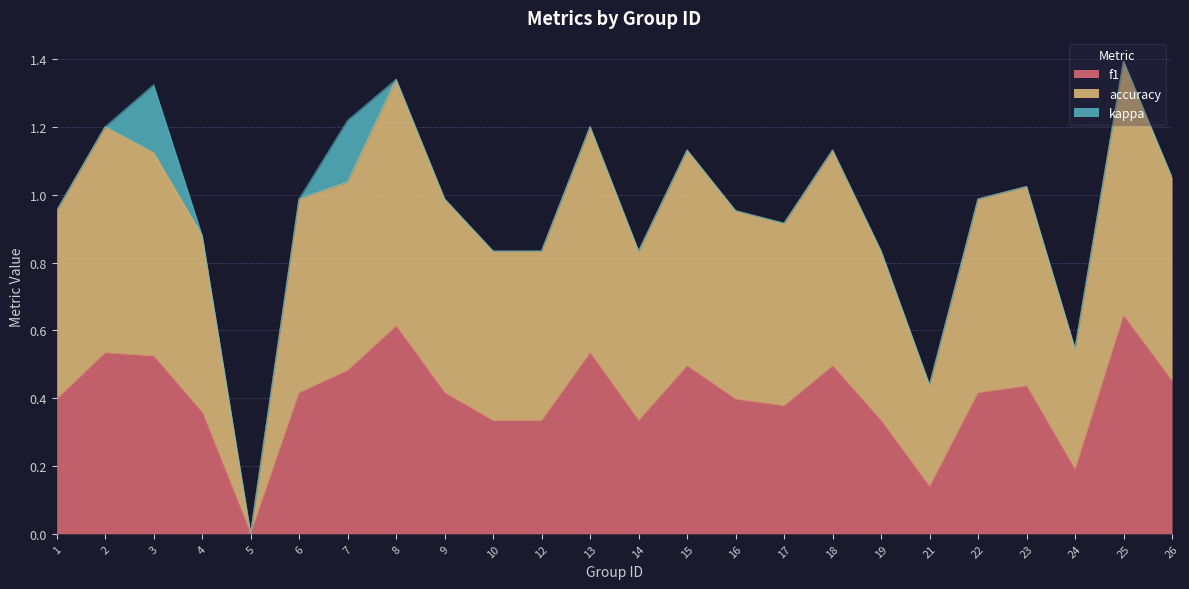

At 19, list the series in order from largest to smallest.

accuracy, f1